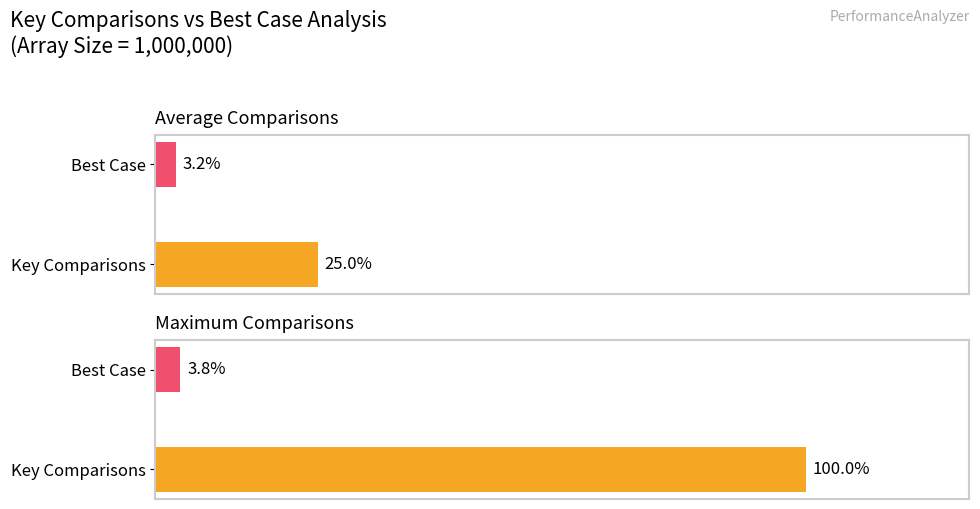

Rank the series by their maximum value, from lowest to highest.

Best Case, Key Comparisons